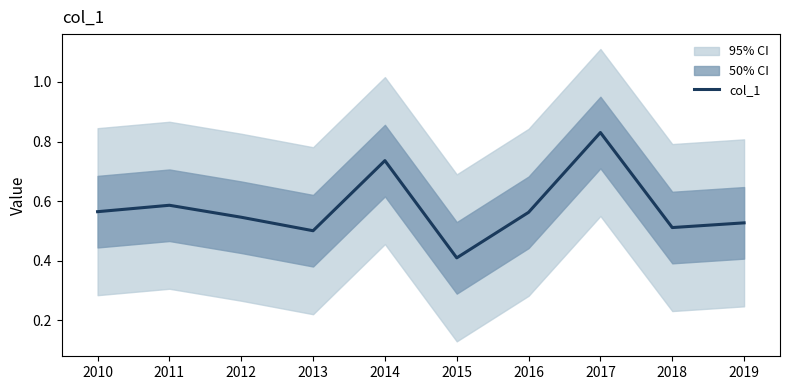

List the labels in order of value, largest first.

2017, 2014, 2011, 2010, 2016, 2012, 2019, 2018, 2013, 2015